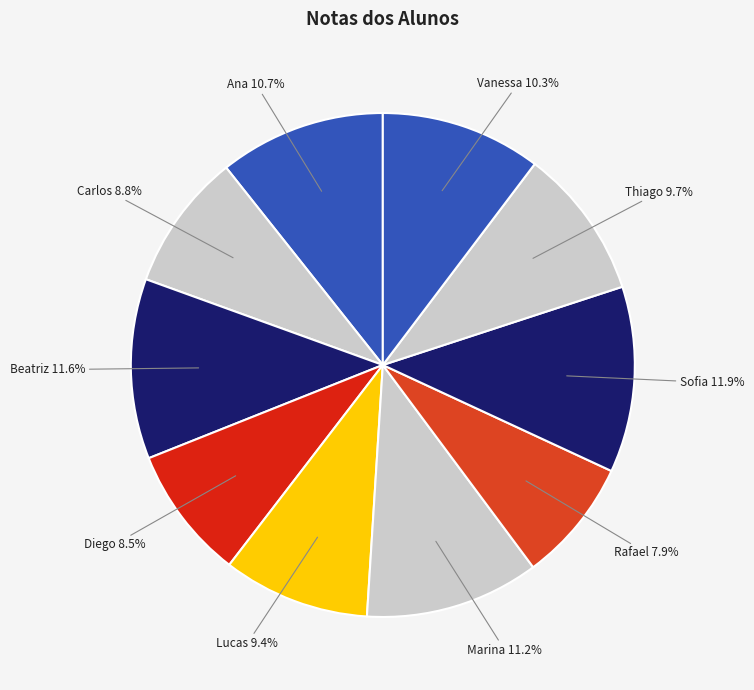

Between Marina and Thiago, which is larger?

Marina